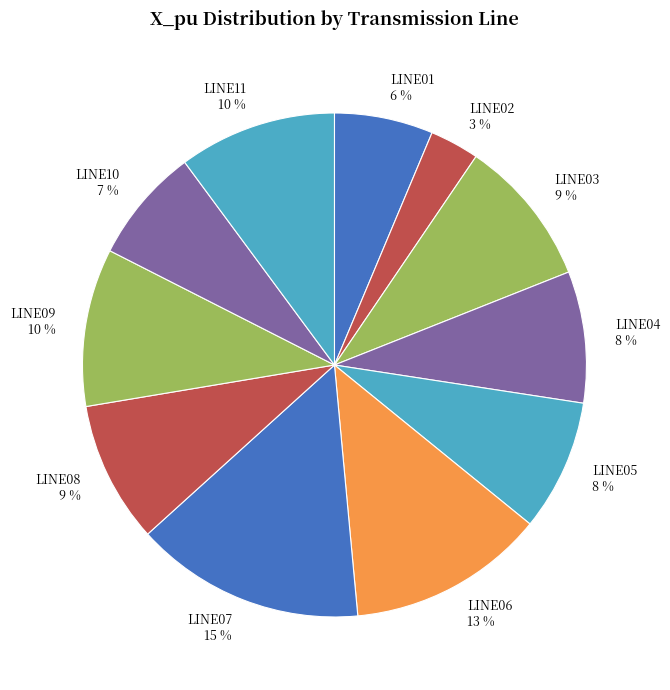

Count the number of slices in the pie.

11